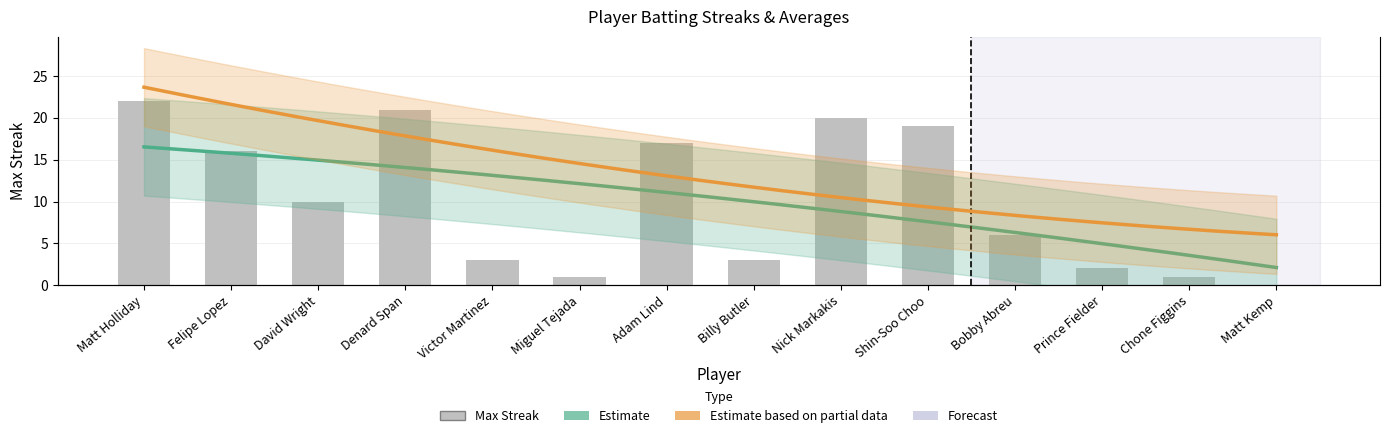

Reading right to left, list all the values displayed in this chart.

Matt Kemp=0	Chone Figgins=1	Prince Fielder=2	Bobby Abreu=6	Shin-Soo Choo=19	Nick Markakis=20	Billy Butler=3	Adam Lind=17	Miguel Tejada=1	Victor Martinez=3	Denard Span=21	David Wright=10	Felipe Lopez=16	Matt Holliday=22